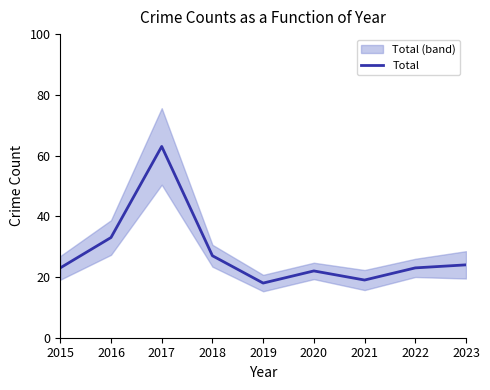

Rank the categories by value from lowest to highest.

2019, 2021, 2020, 2015, 2022, 2023, 2018, 2016, 2017